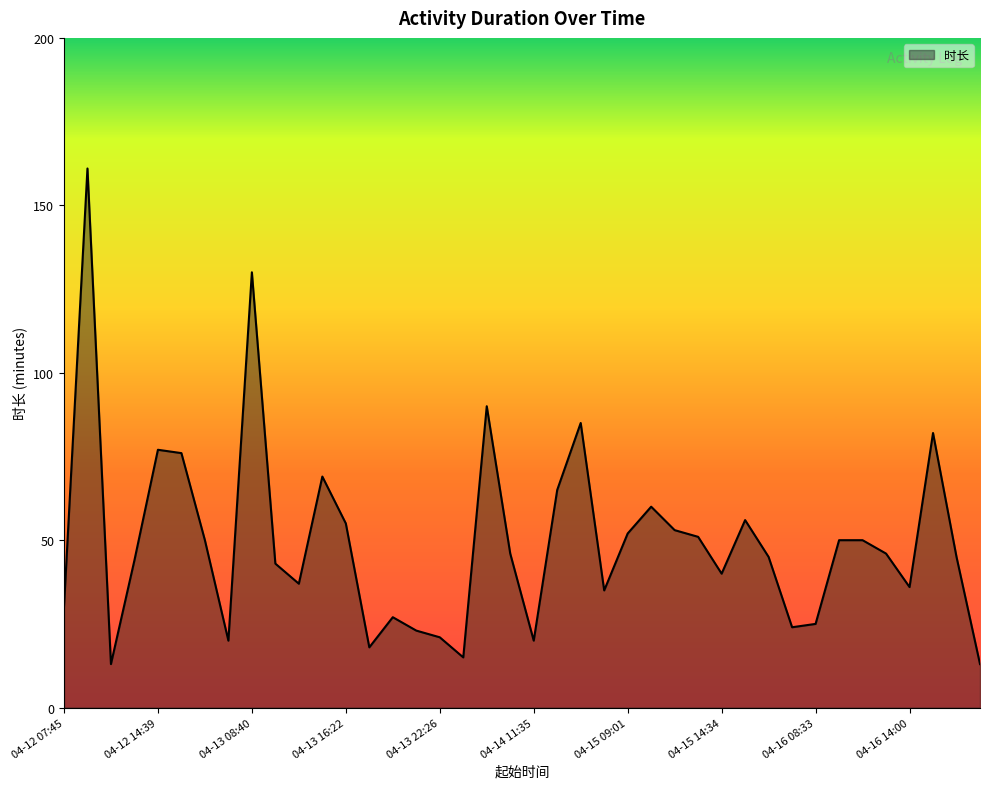

What is the smallest value displayed?

13